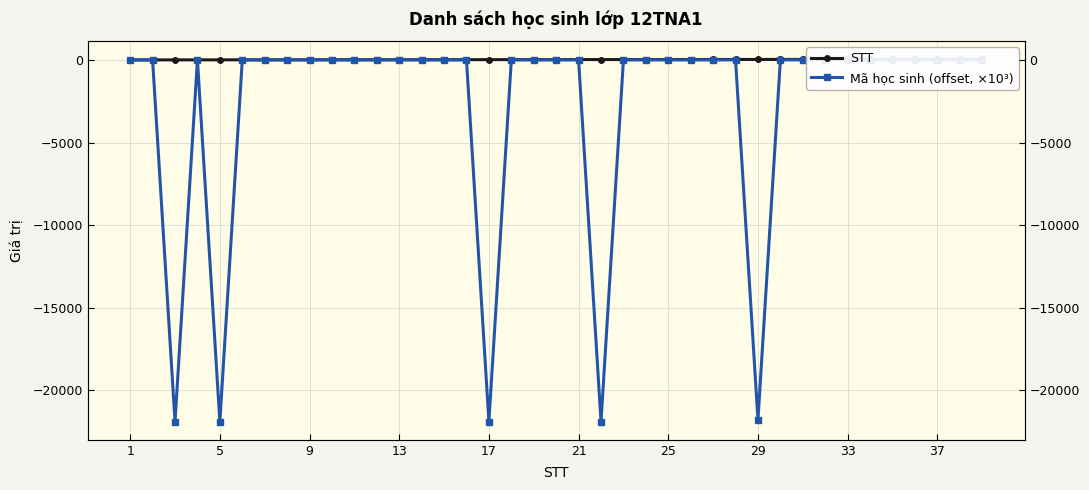

What is the difference between the maximum and minimum values in the STT series?

38.0